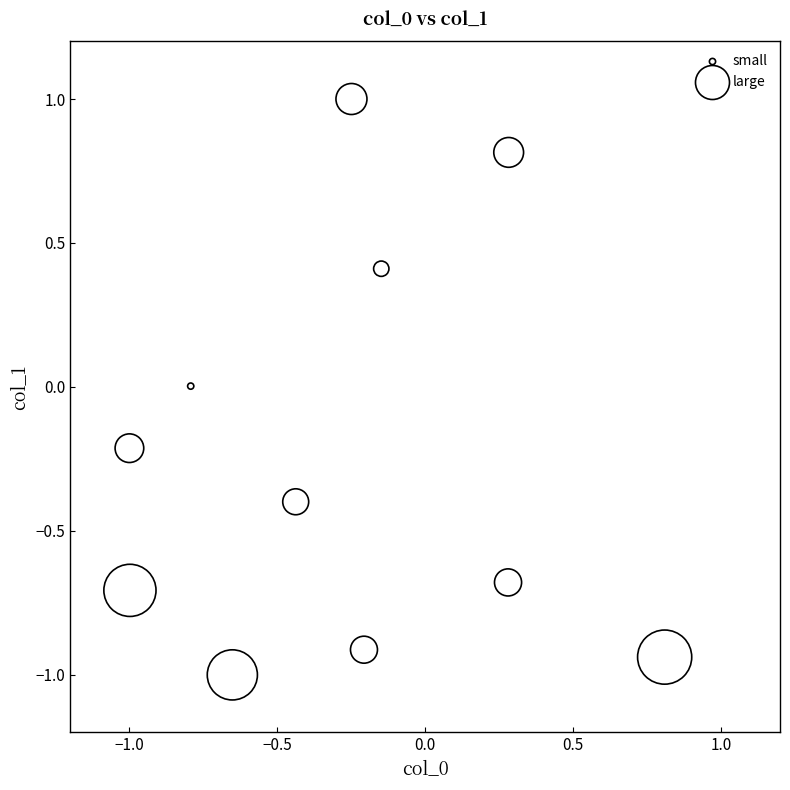

What is the range of X values (max minus min)?

1.8